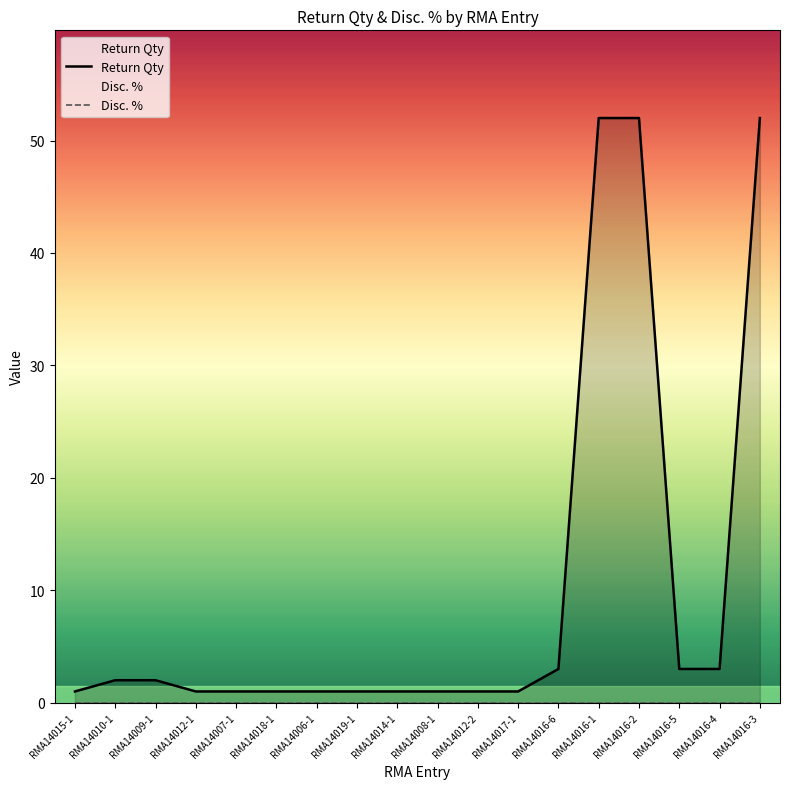

Reading left to right, extract all data points from this chart.

Return Qty: RMA14015-1=1	RMA14010-1=2	RMA14009-1=2	RMA14012-1=1	RMA14007-1=1	RMA14018-1=1	RMA14006-1=1	RMA14019-1=1	RMA14014-1=1	RMA14008-1=1	RMA14012-2=1	RMA14017-1=1	RMA14016-6=3	RMA14016-1=52	RMA14016-2=52	RMA14016-5=3	RMA14016-4=3	RMA14016-3=52
Disc. %: RMA14015-1=0	RMA14010-1=0	RMA14009-1=0	RMA14012-1=0	RMA14007-1=0	RMA14018-1=0	RMA14006-1=0	RMA14019-1=0	RMA14014-1=0	RMA14008-1=0	RMA14012-2=0	RMA14017-1=0	RMA14016-6=0	RMA14016-1=0	RMA14016-2=0	RMA14016-5=0	RMA14016-4=0	RMA14016-3=0